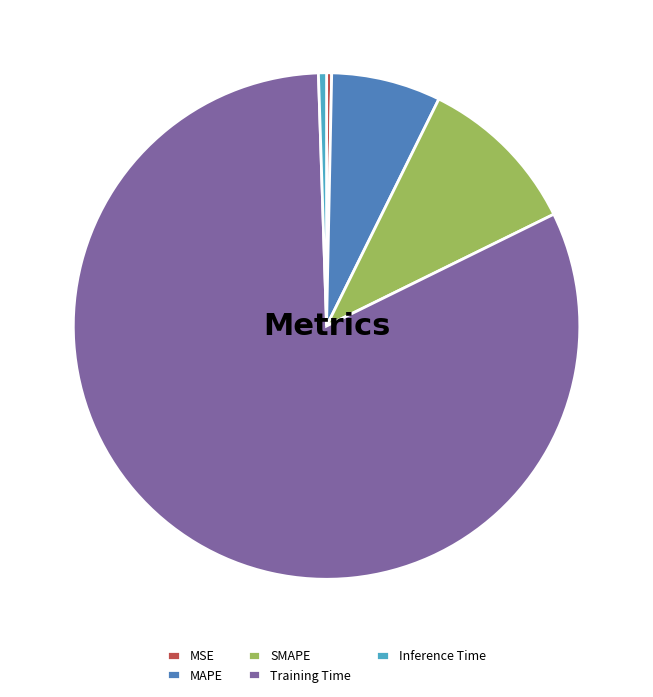

Which has a higher value, MSE or MAPE?

MAPE